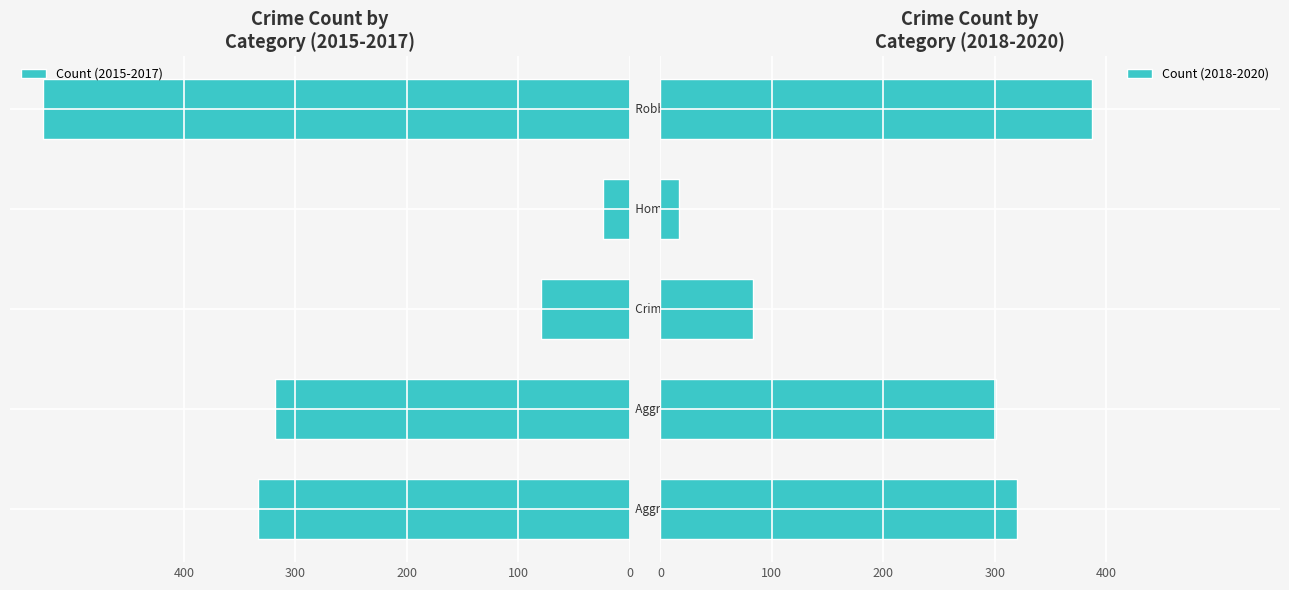

Which has a higher value, 0 or 100?

100